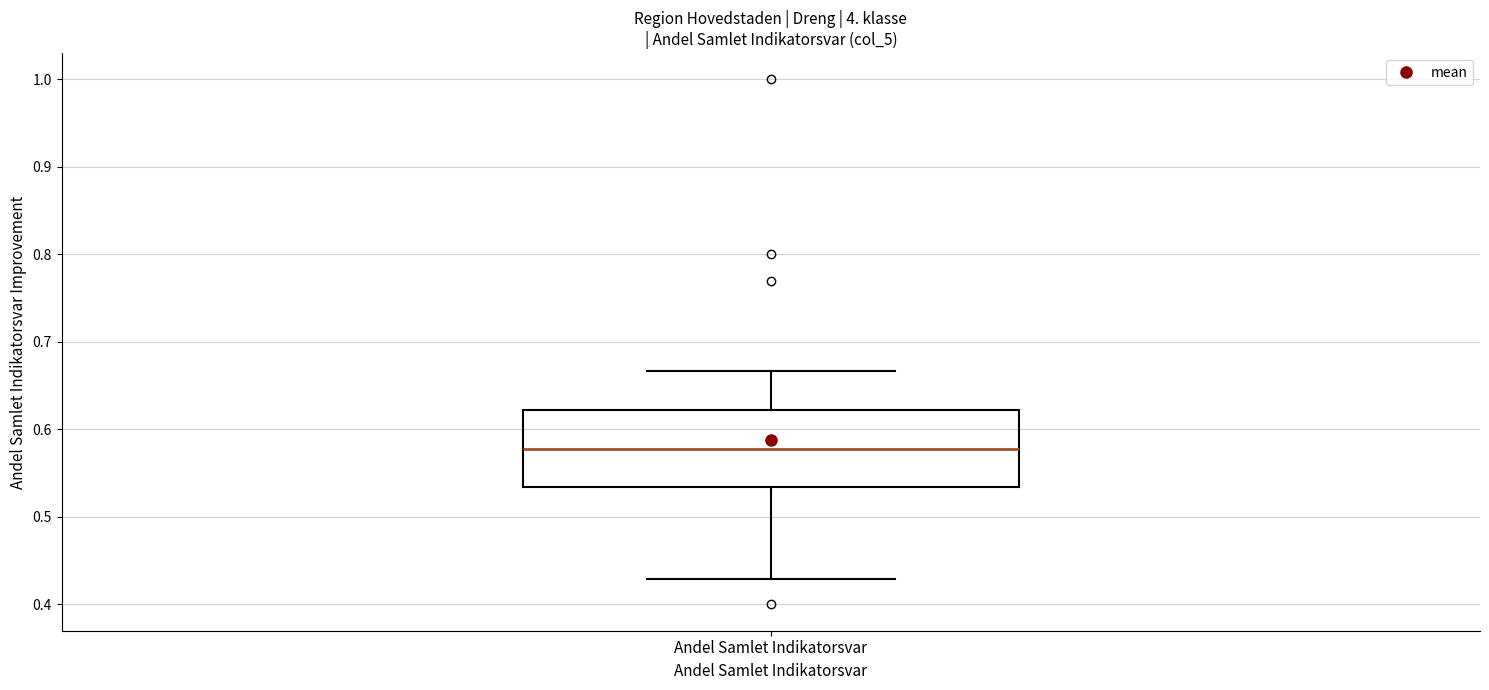

Where is the lower edge of the box for Andel Samlet Indikatorsvar on the y-axis? The values are not printed on the chart, so give them approximately, as read against the axis.

0.53